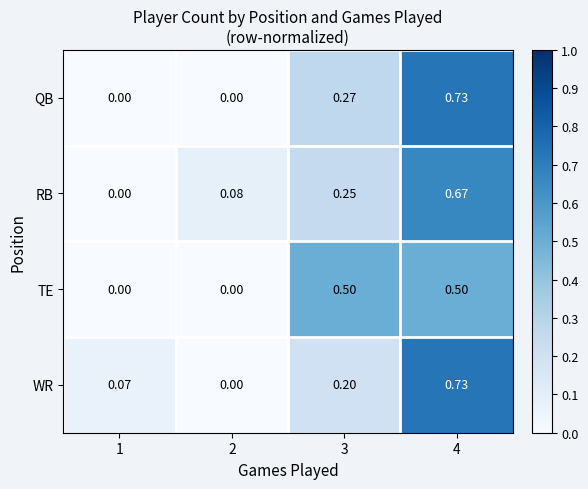

Between 2 and 3, which series saw the biggest shift?

TE